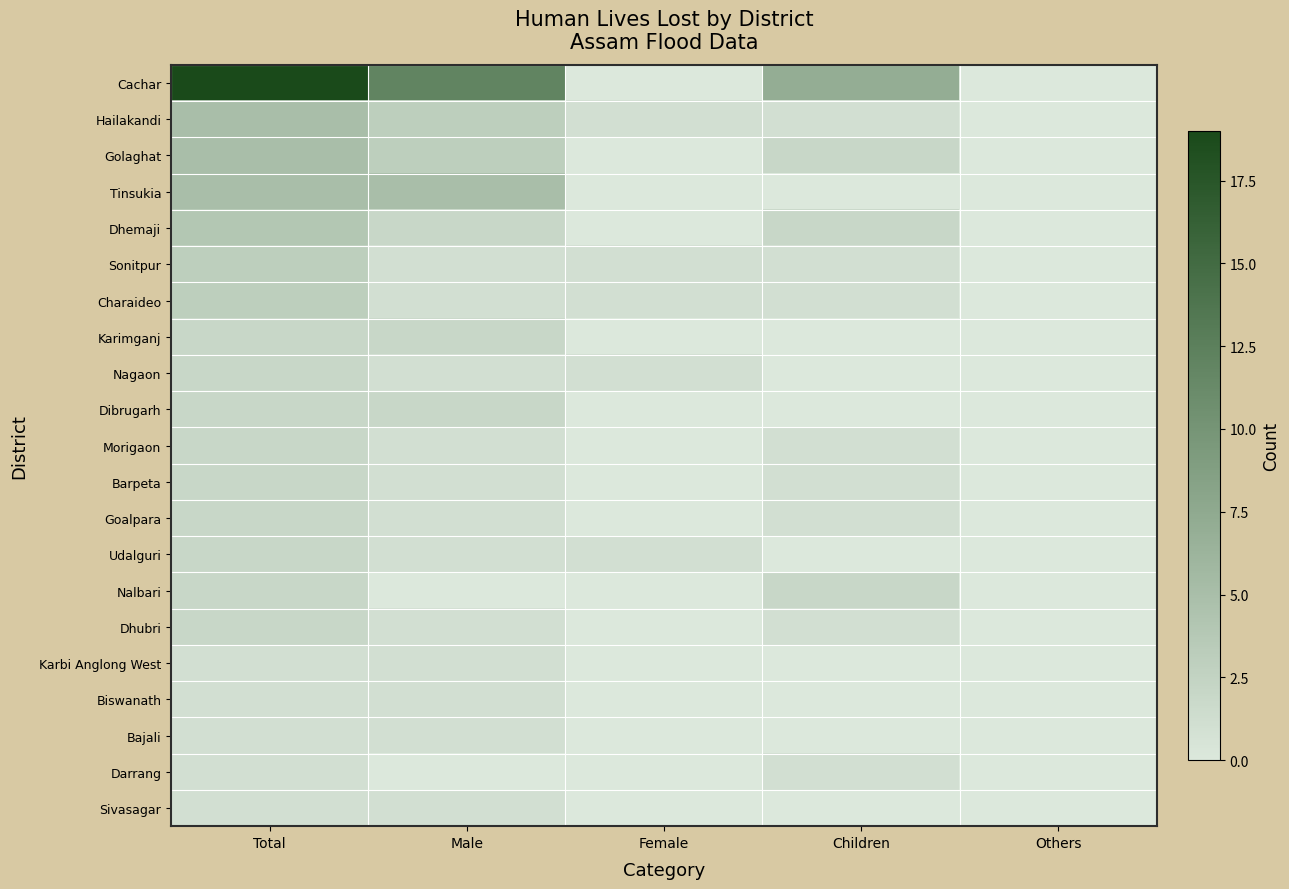

Reading right to left, what are all the values shown in this chart?

Cachar: Others=0	Children=7	Female=0	Male=12	Total=19
Hailakandi: Others=0	Children=1	Female=1	Male=3	Total=5
Golaghat: Others=0	Children=2	Female=0	Male=3	Total=5
Tinsukia: Others=0	Children=0	Female=0	Male=5	Total=5
Dhemaji: Others=0	Children=2	Female=0	Male=2	Total=4
Sonitpur: Others=0	Children=1	Female=1	Male=1	Total=3
Charaideo: Others=0	Children=1	Female=1	Male=1	Total=3
Karimganj: Others=0	Children=0	Female=0	Male=2	Total=2
Nagaon: Others=0	Children=0	Female=1	Male=1	Total=2
Dibrugarh: Others=0	Children=0	Female=0	Male=2	Total=2
Morigaon: Others=0	Children=1	Female=0	Male=1	Total=2
Barpeta: Others=0	Children=1	Female=0	Male=1	Total=2
Goalpara: Others=0	Children=1	Female=0	Male=1	Total=2
Udalguri: Others=0	Children=0	Female=1	Male=1	Total=2
Nalbari: Others=0	Children=2	Female=0	Male=0	Total=2
Dhubri: Others=0	Children=1	Female=0	Male=1	Total=2
Karbi Anglong West: Others=0	Children=0	Female=0	Male=1	Total=1
Biswanath: Others=0	Children=0	Female=0	Male=1	Total=1
Bajali: Others=0	Children=0	Female=0	Male=1	Total=1
Darrang: Others=0	Children=1	Female=0	Male=0	Total=1
Sivasagar: Others=0	Children=0	Female=0	Male=1	Total=1